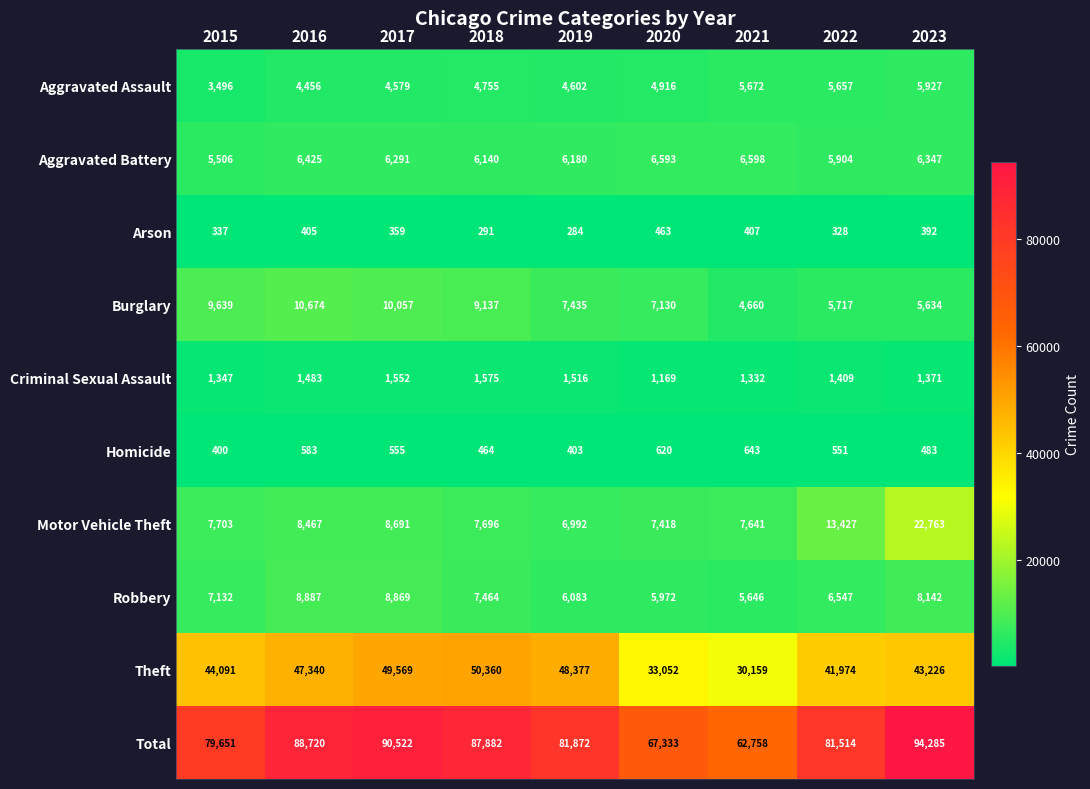

What is the spread (max minus min) of values at 2017?

90163